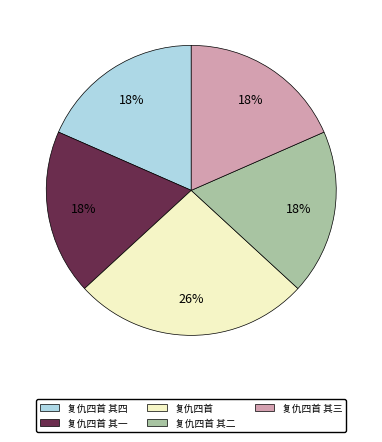

To the nearest percent, what is the difference between the largest and smallest slice percentages?

8%